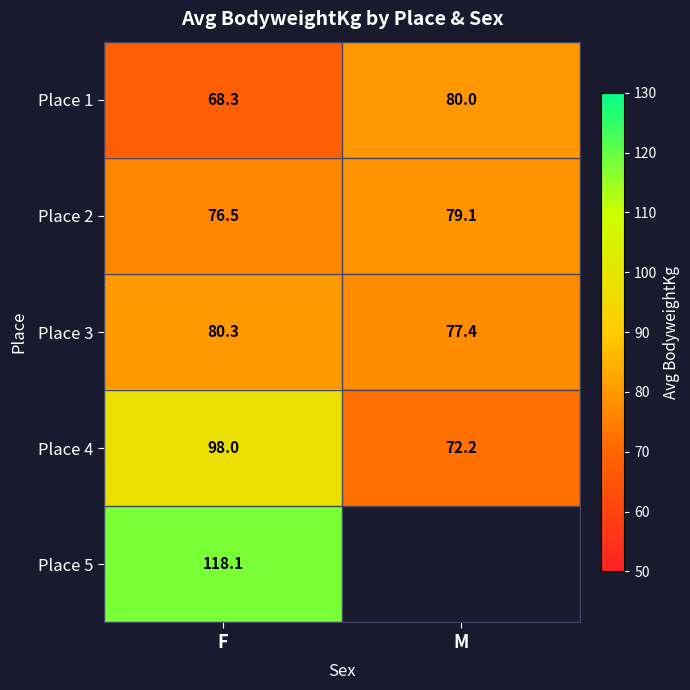

Where is Place 2 nearest to the value 77?

F